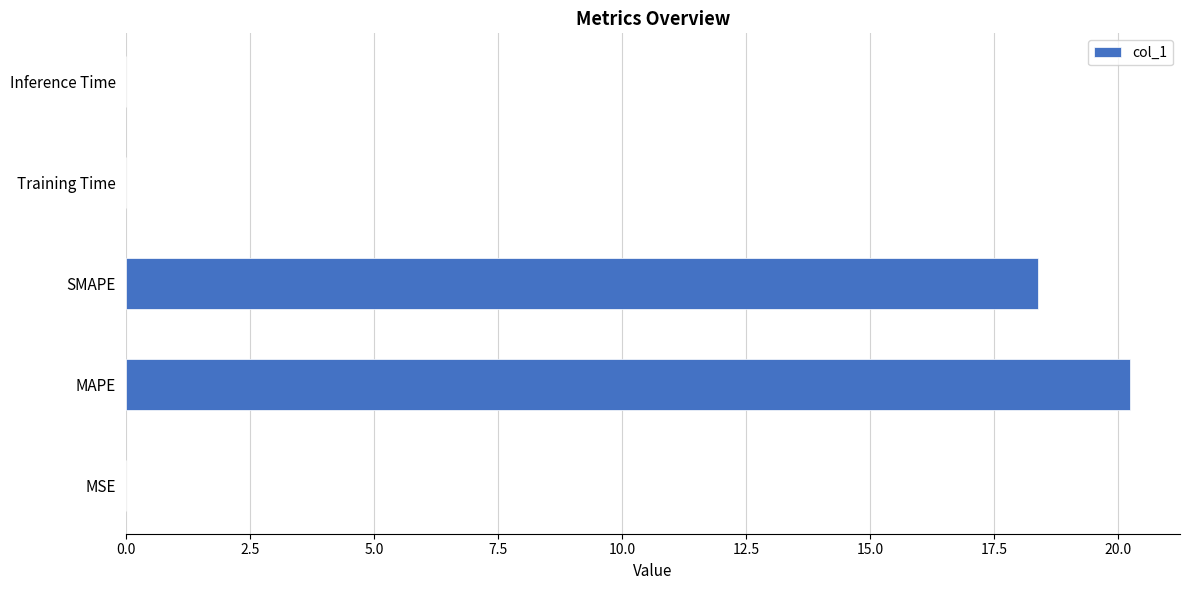

What is the average value?

7.7